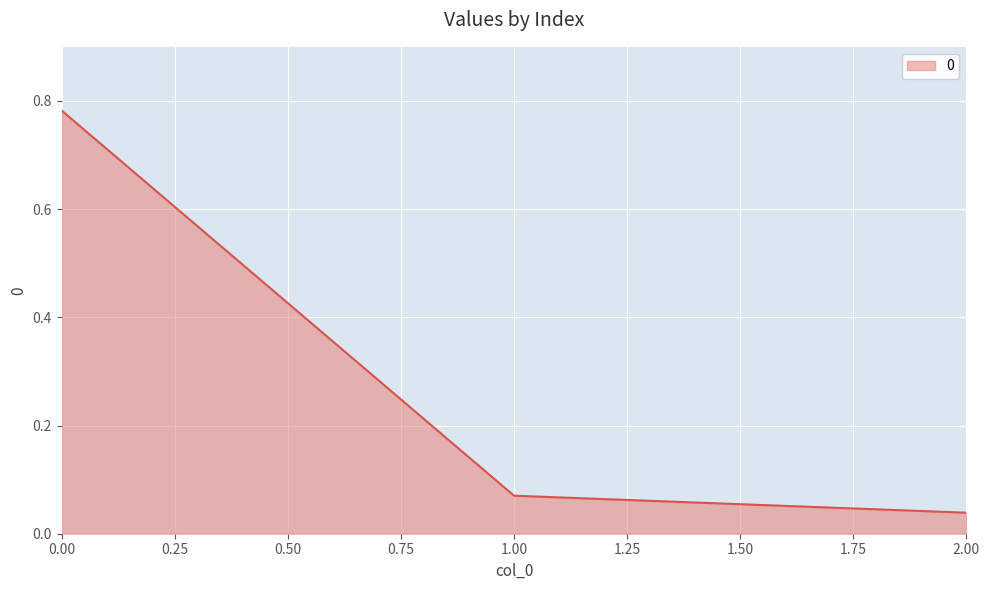

Rank the categories by value from lowest to highest.

2.00, 1.00, 0.00